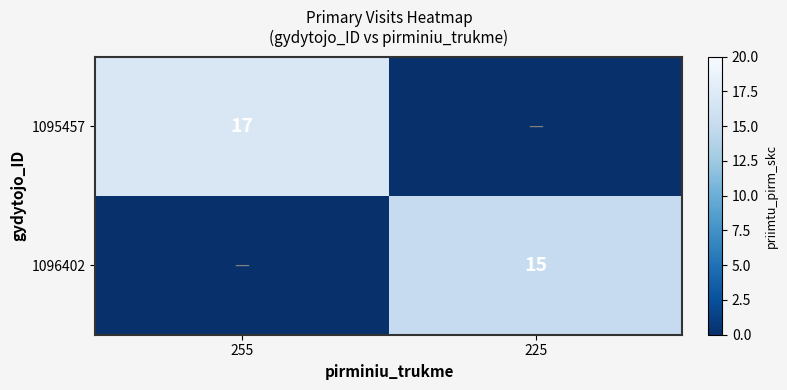

The 1096402 series shows 15 at 225. True or false?

True